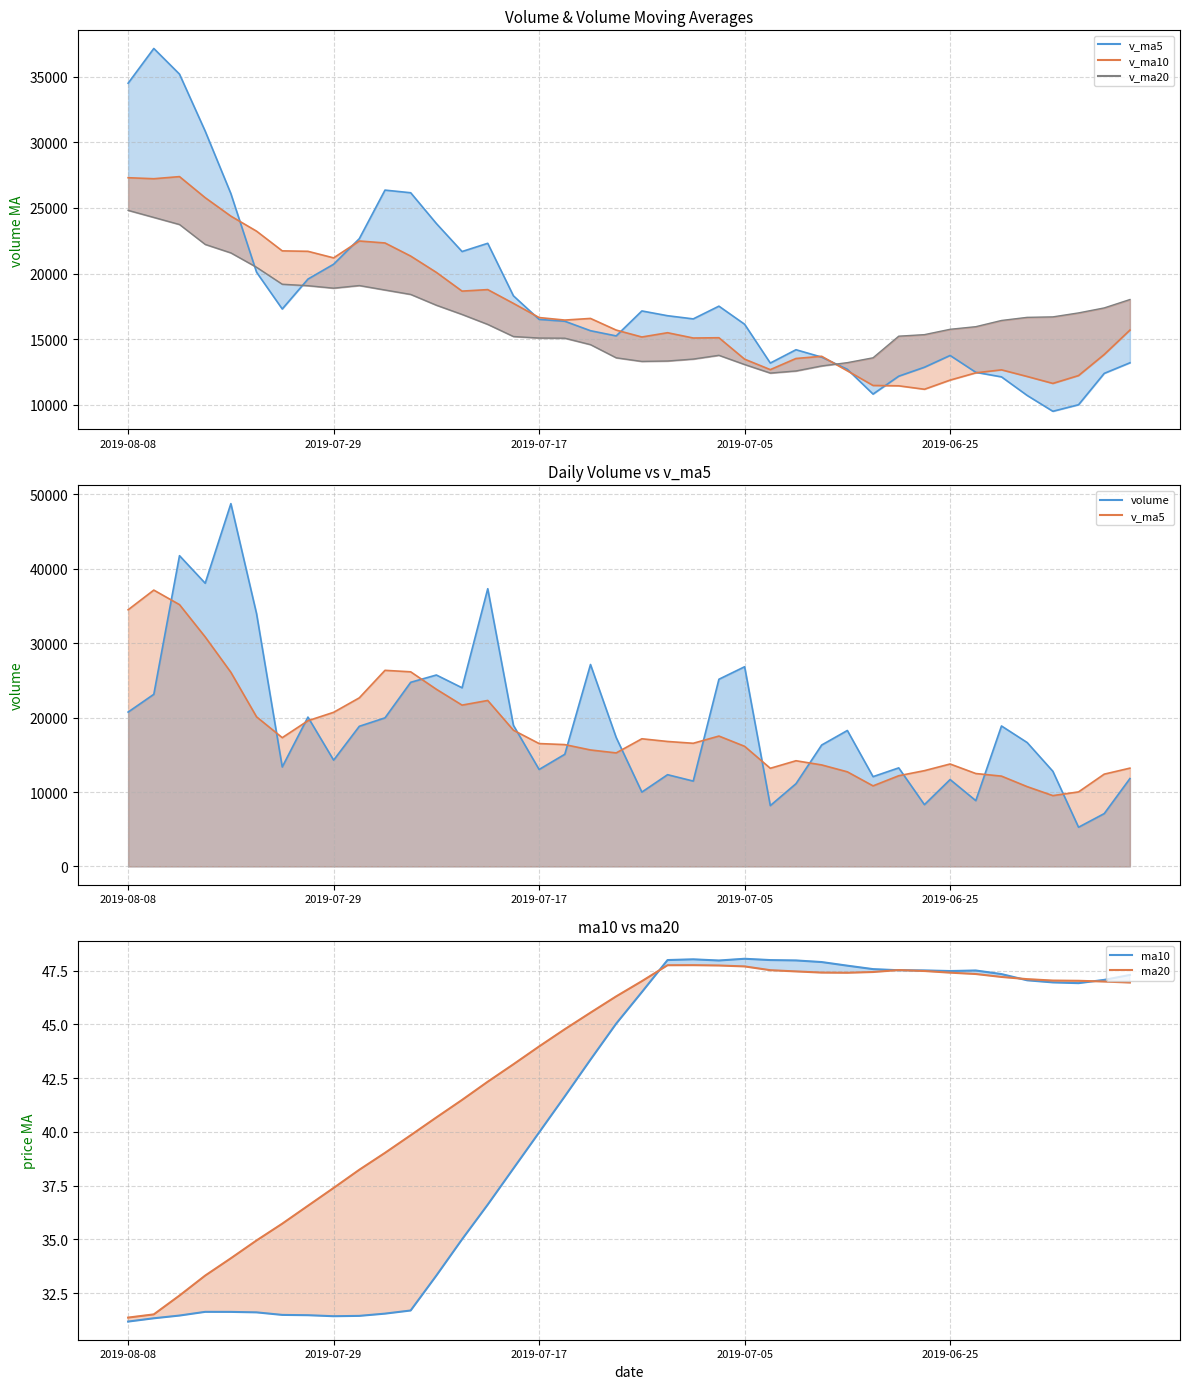

What position from the left is 2019-07-17?

17